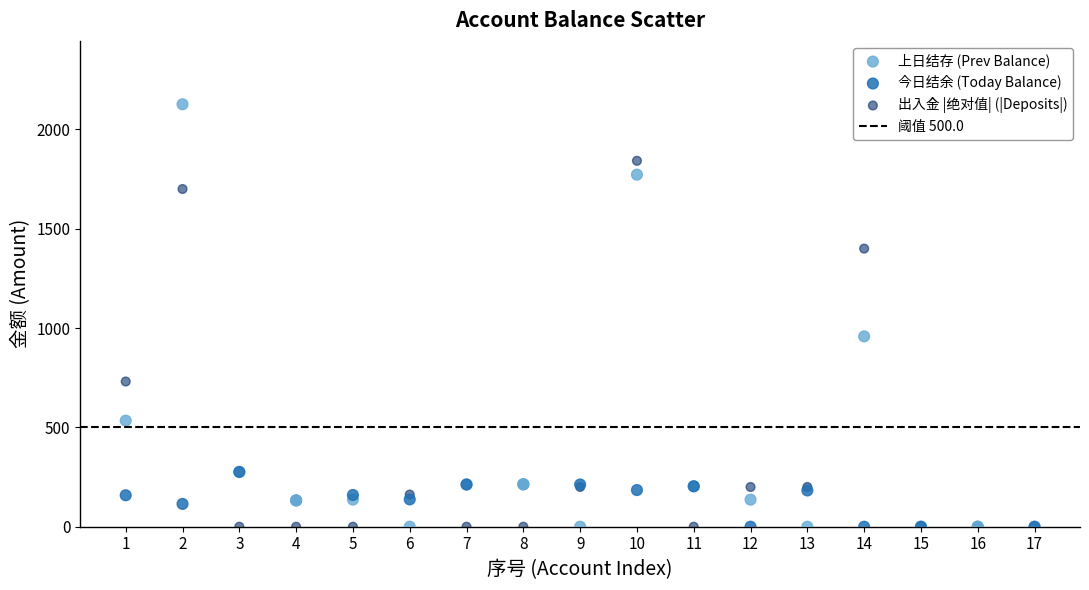

Which series reaches the maximum Y coordinate?

今日结余 (Today Balance)